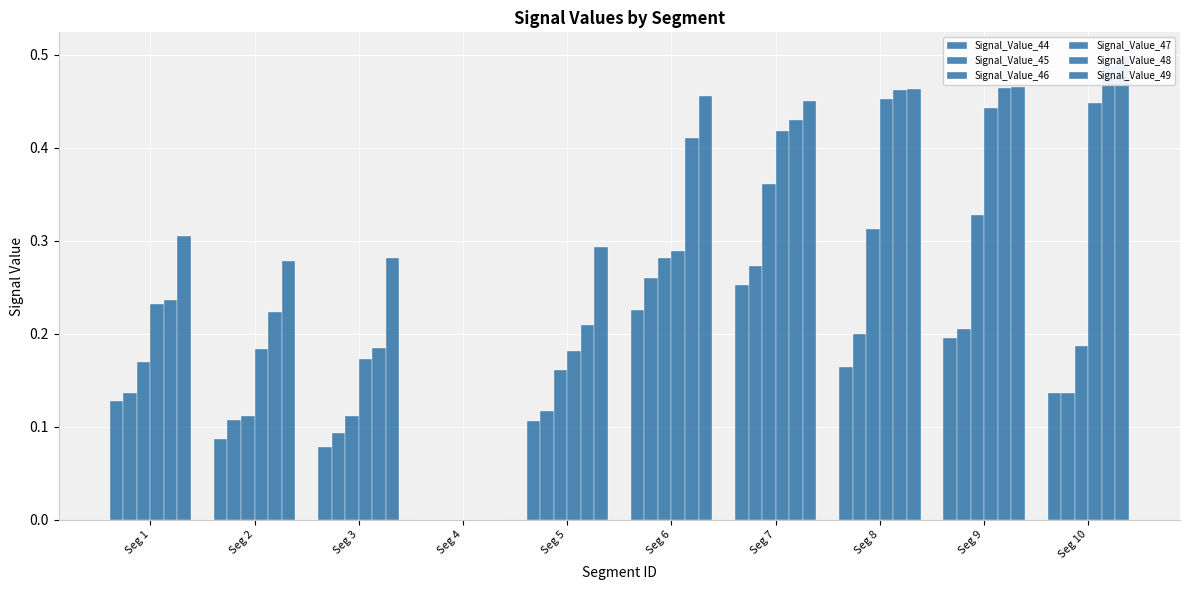

Does the chart contain stacked bars?

No